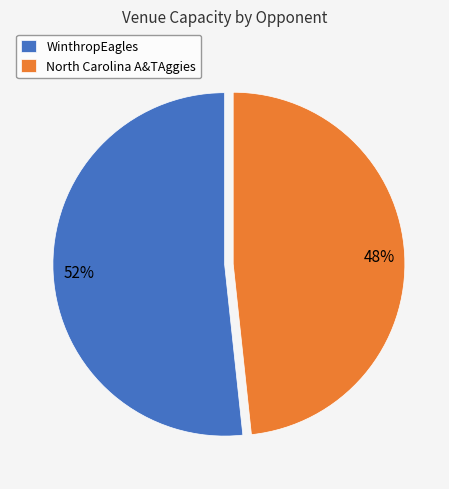

Which slice is the largest?

WinthropEagles